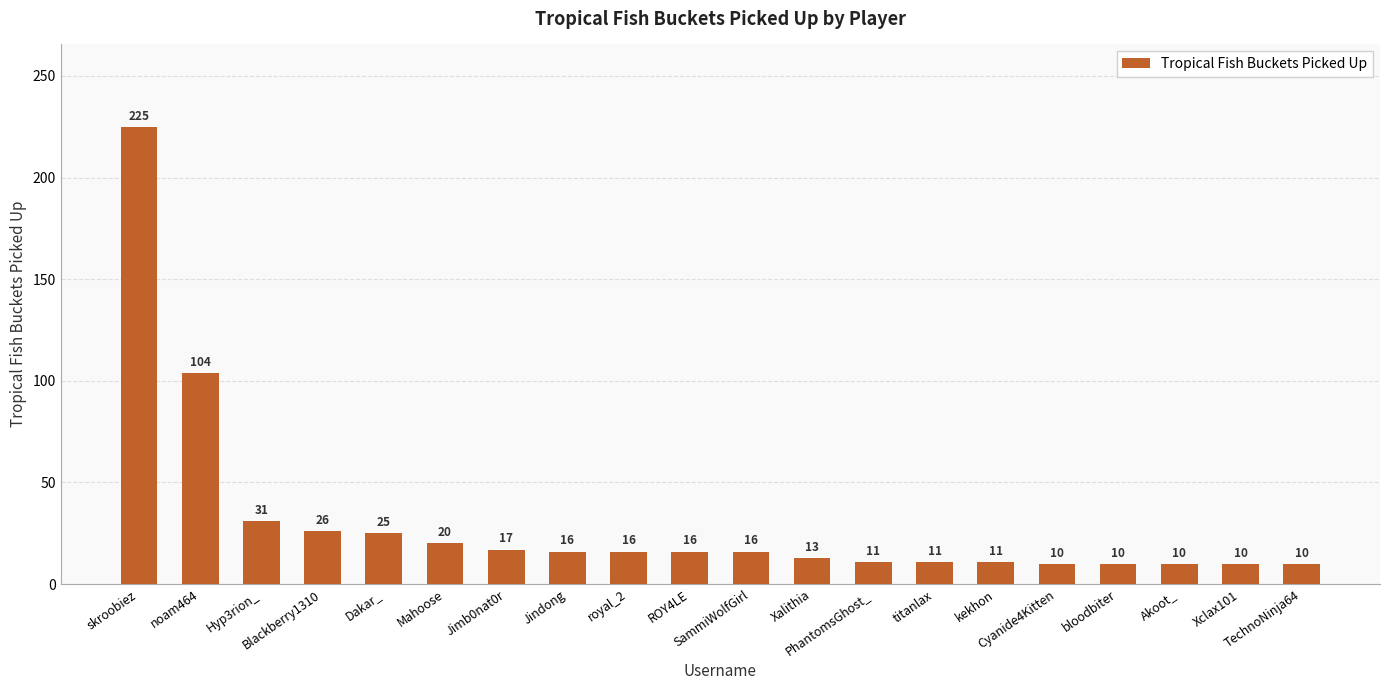

What is the greatest value displayed?

225